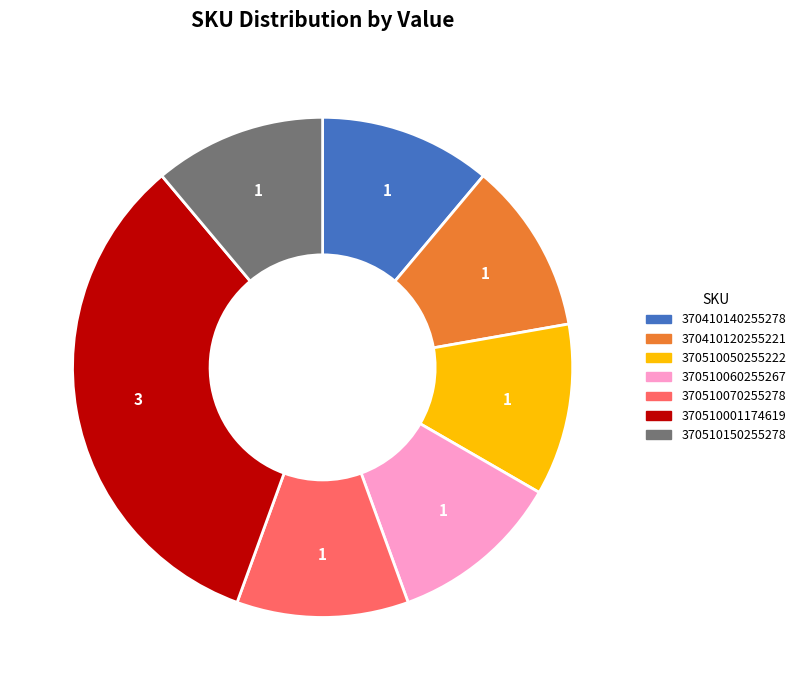

Is there a majority slice in this chart?

No